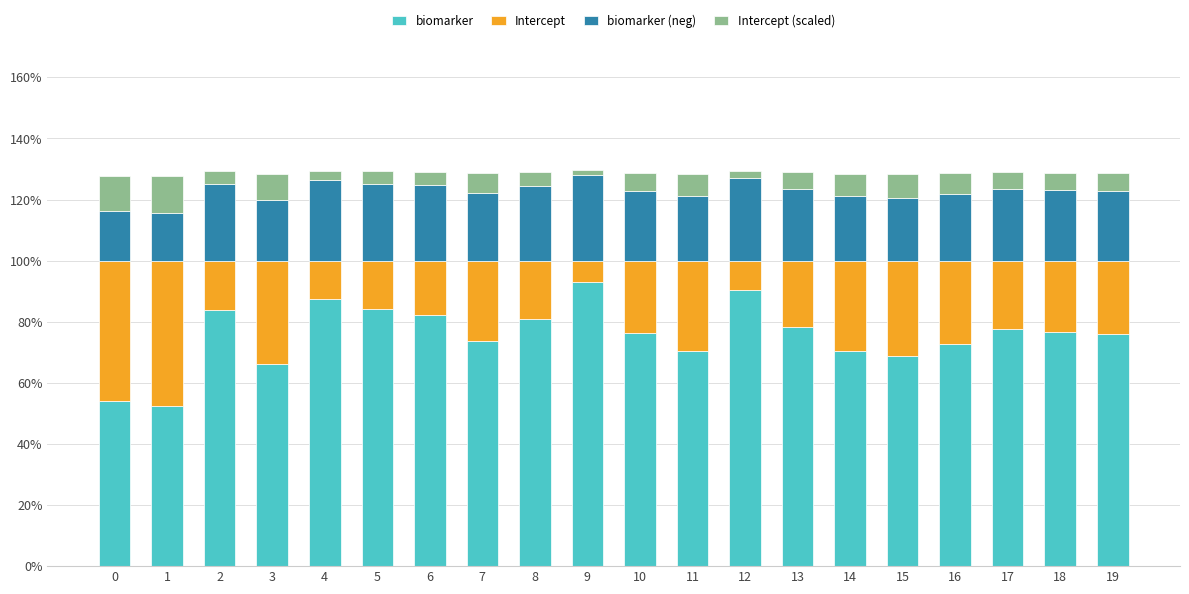

What is the difference between the maximum and minimum values in the biomarker series?

40.8